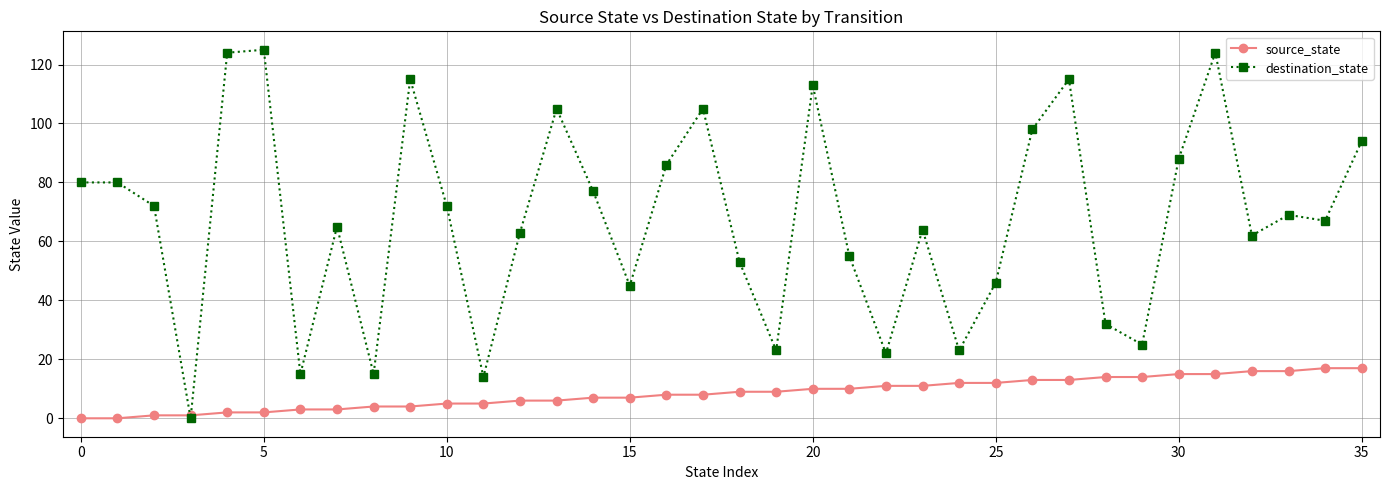

What is the difference between the maximum and minimum values in the source_state series?

17